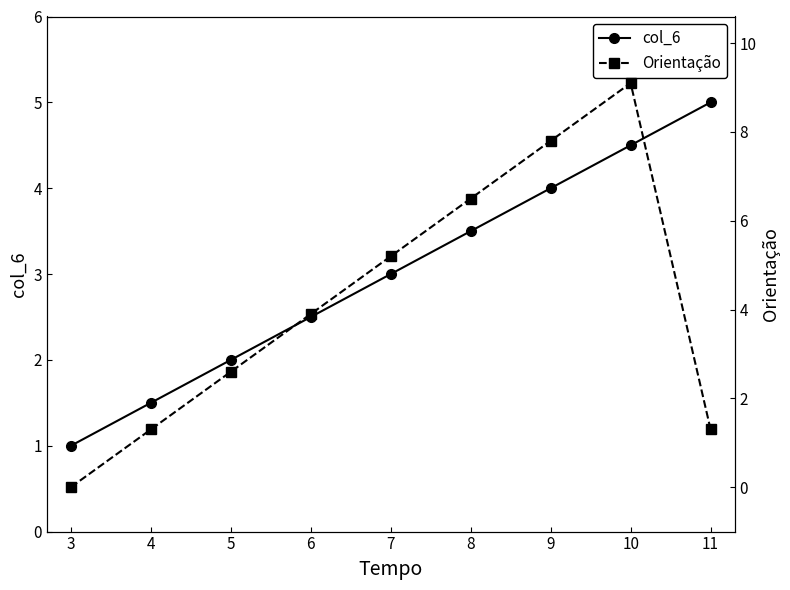

How many lines are shown in the chart?

2